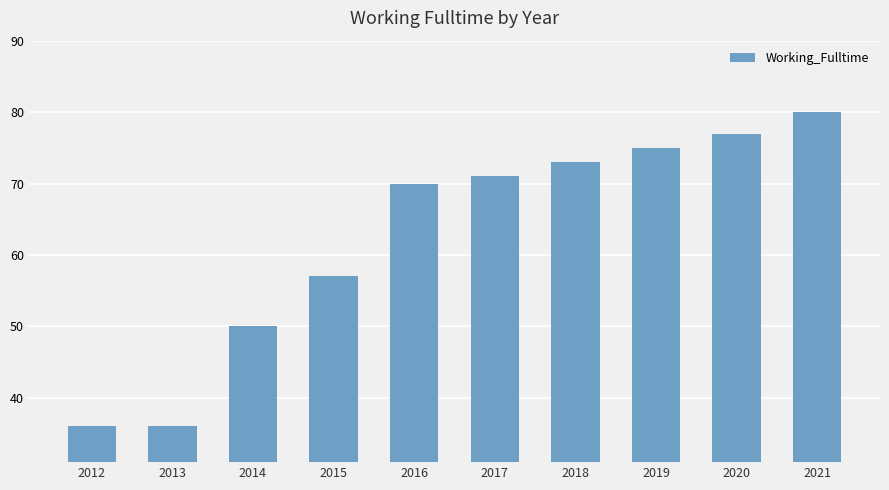

Reading right to left, what are all the values shown in this chart?

2021=80	2020=77	2019=75	2018=73	2017=71	2016=70	2015=57	2014=50	2013=36	2012=36